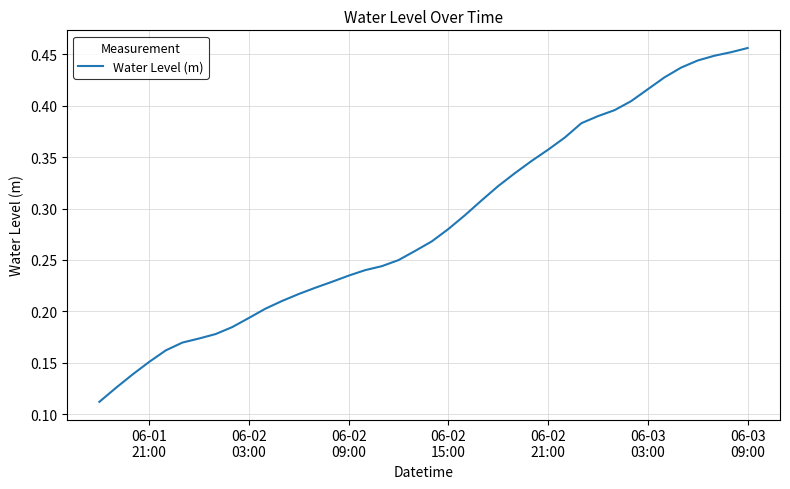

Count the number of data series in this chart.

1